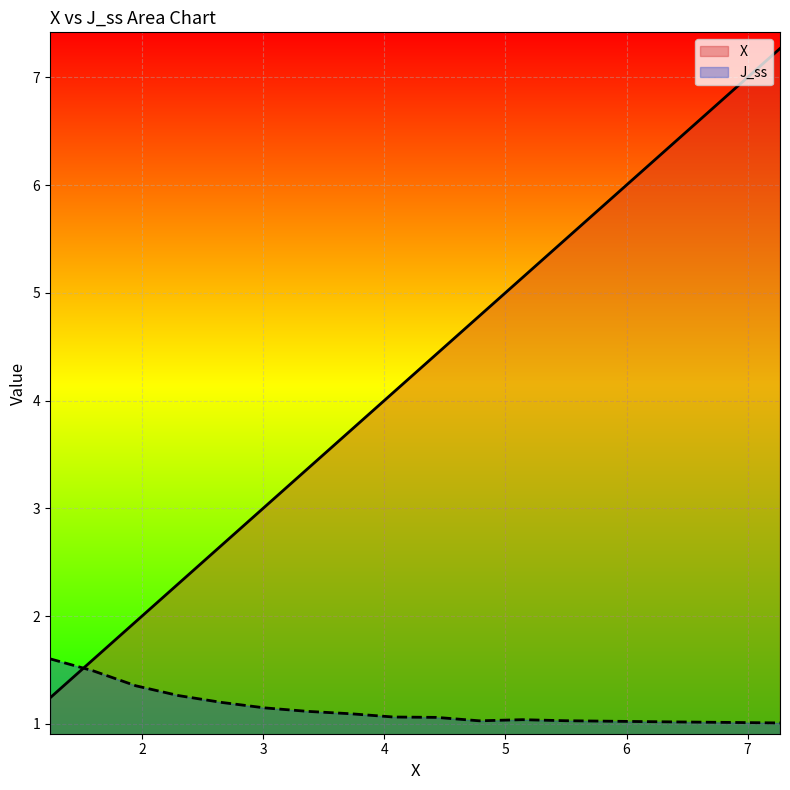

The value of X at 2.6586807763582736 is 2.7. True or false?

True